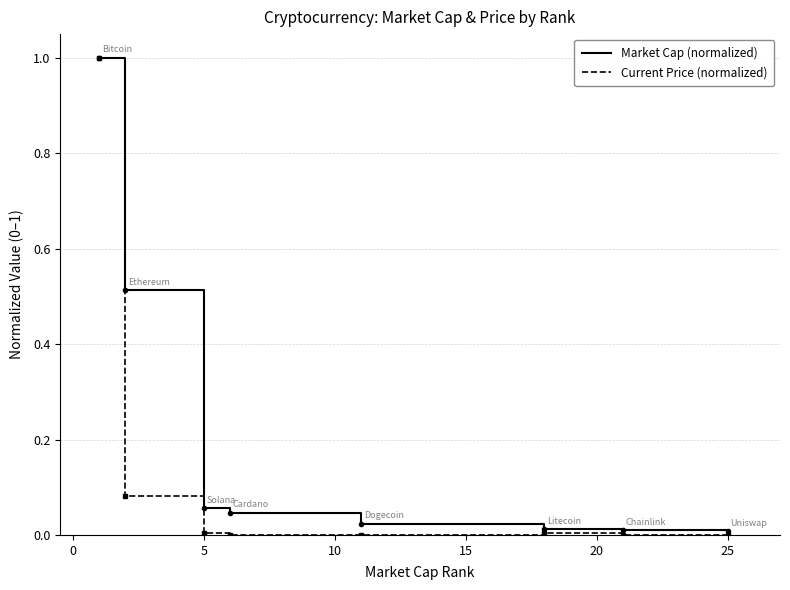

What is the greatest value displayed?

1.0